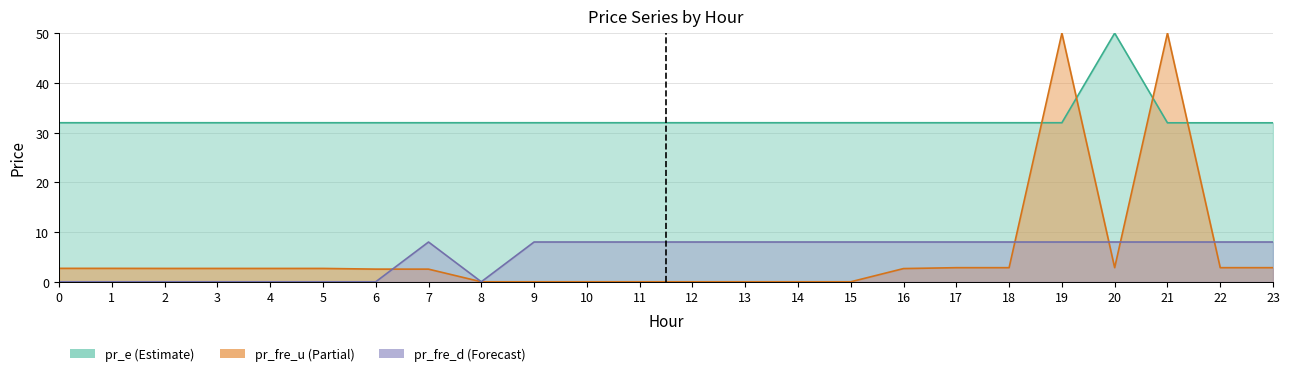

At which category does pr_fre_d reach its first local peak?

7